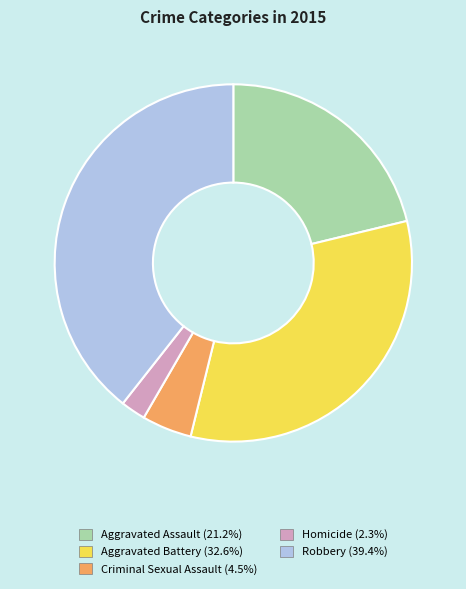

Which has a higher value, Aggravated Assault or Aggravated Battery?

Aggravated Battery